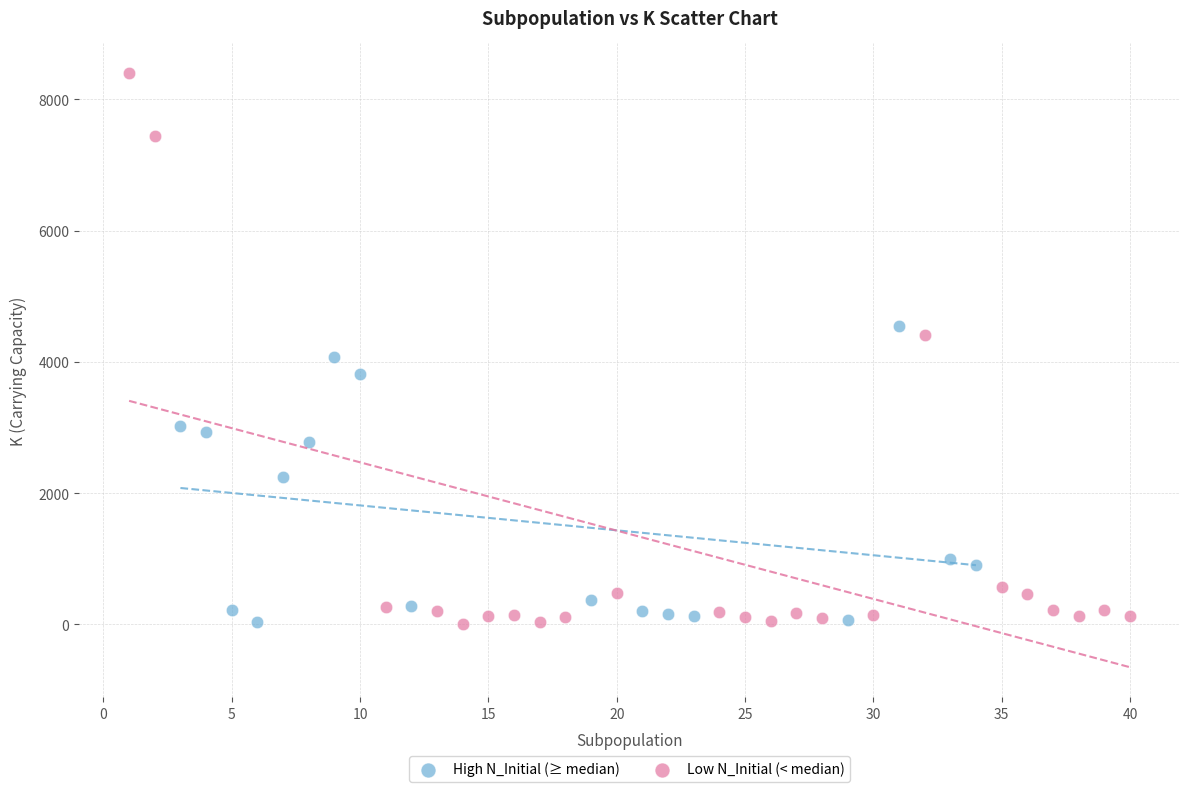

Which series reaches the maximum Y coordinate?

Low N_Initial (< median)